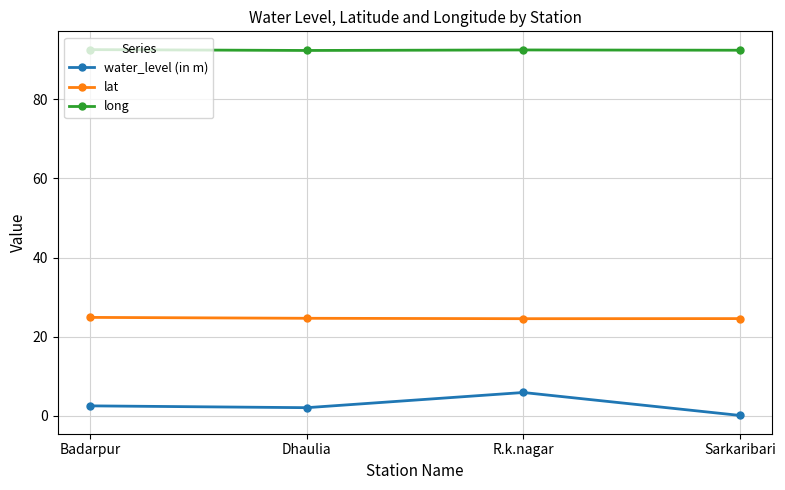

Is the value of water_level (in m) at Dhaulia greater than the value of lat at R.k.nagar?

No